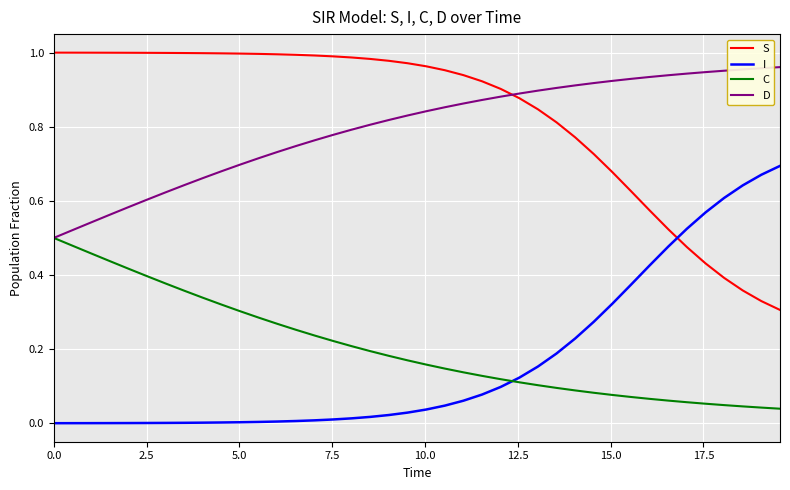

Which series has the largest total across all categories?

S